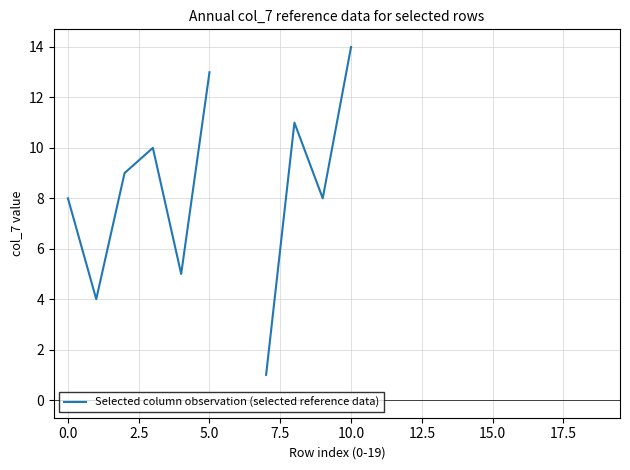

What is the difference between the maximum and minimum values?

13.0